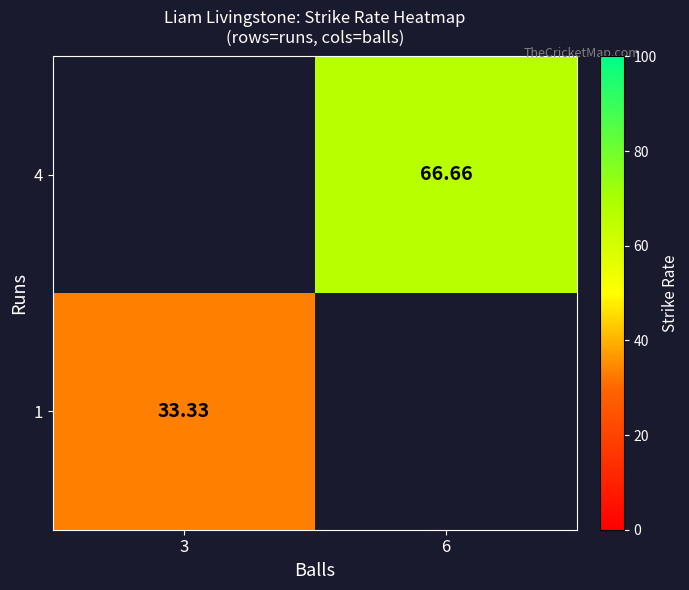

Is it true that 4 equals 66.7 at 6?

True